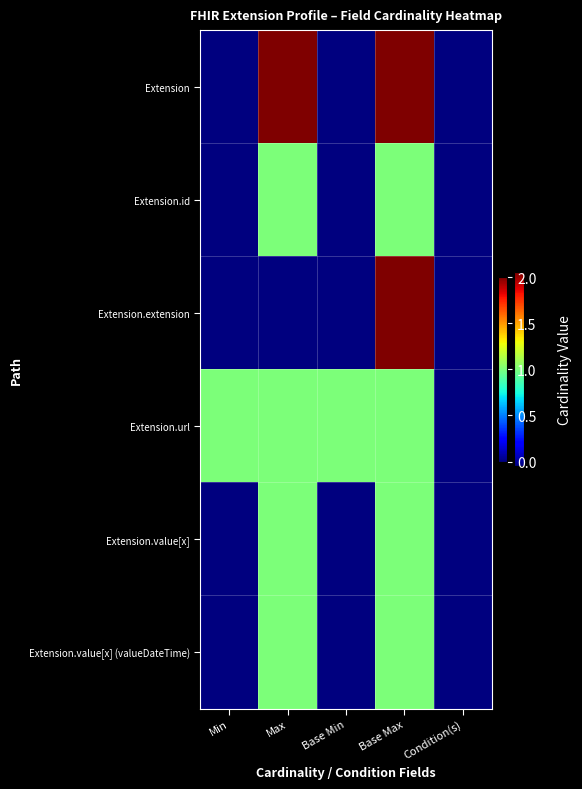

Reading right to left, extract all data points from this chart.

Extension: Condition(s)=0	Base Max=10	Base Min=0	Max=10	Min=0
Extension.id: Condition(s)=0	Base Max=1	Base Min=0	Max=1	Min=0
Extension.extension: Condition(s)=0	Base Max=10	Base Min=0	Max=0	Min=0
Extension.url: Condition(s)=0	Base Max=1	Base Min=1	Max=1	Min=1
Extension.value[x]: Condition(s)=0	Base Max=1	Base Min=0	Max=1	Min=0
Extension.value[x] (valueDateTime): Condition(s)=0	Base Max=1	Base Min=0	Max=1	Min=0